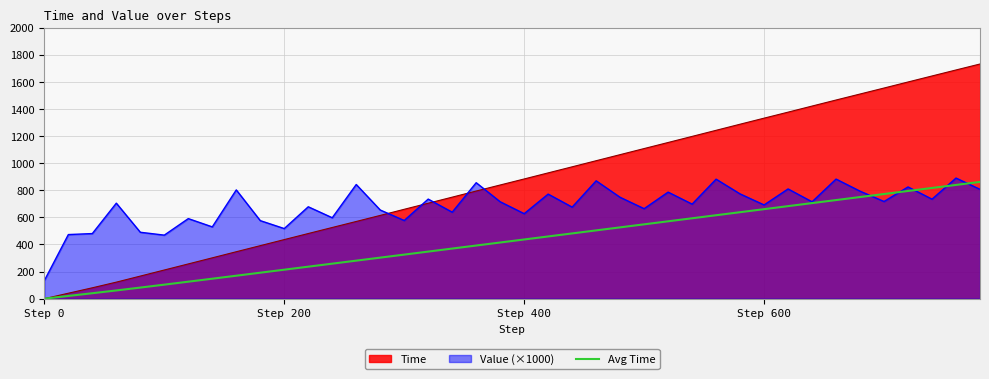

Which series has the largest range (max minus min)?

Time